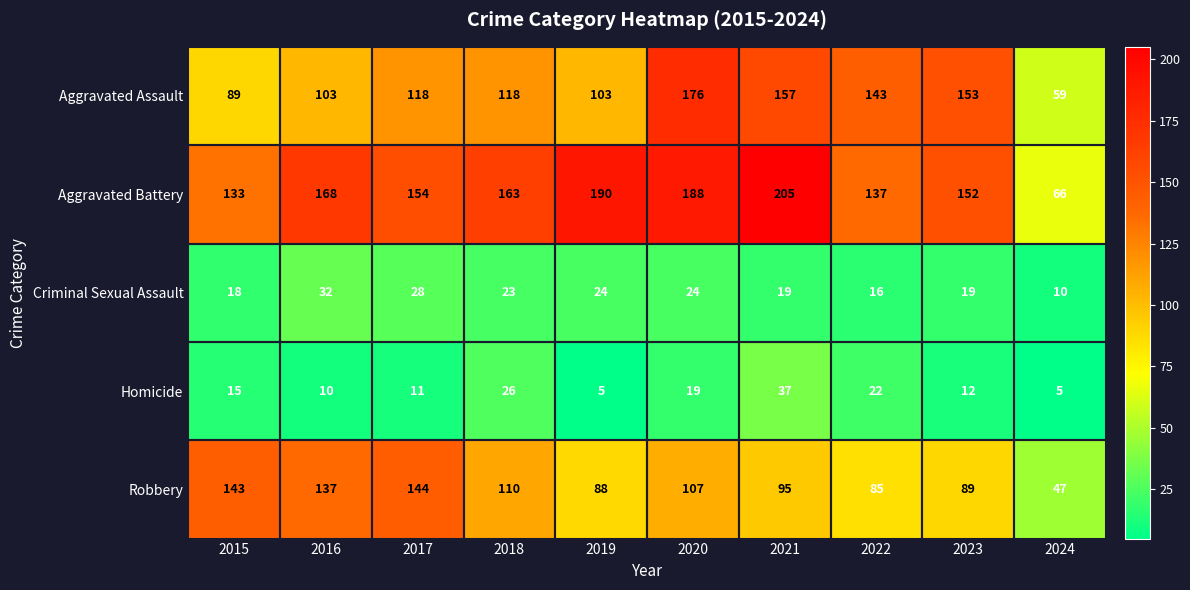

Which series has the largest total across all categories?

Aggravated Battery